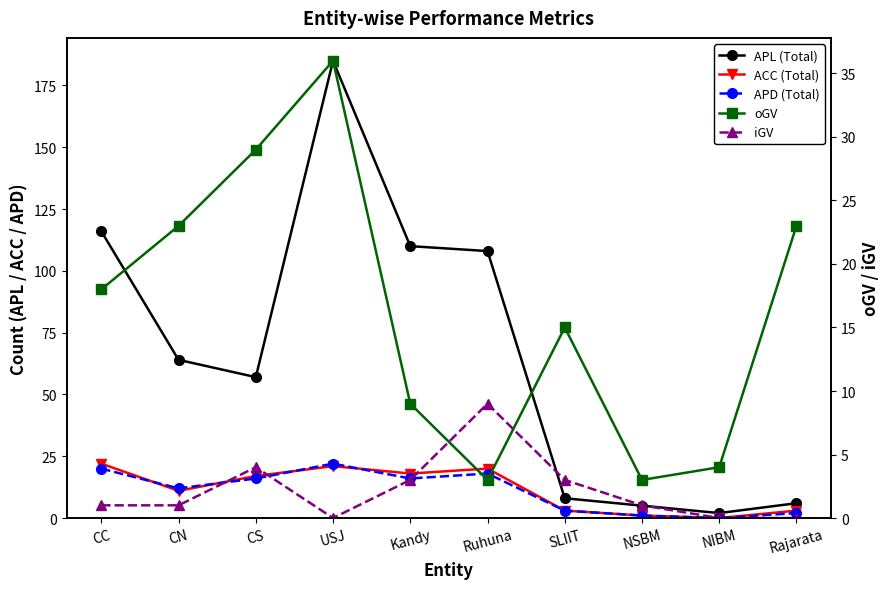

What is the difference between the second highest and minimum values in the APL (Total) series?

114